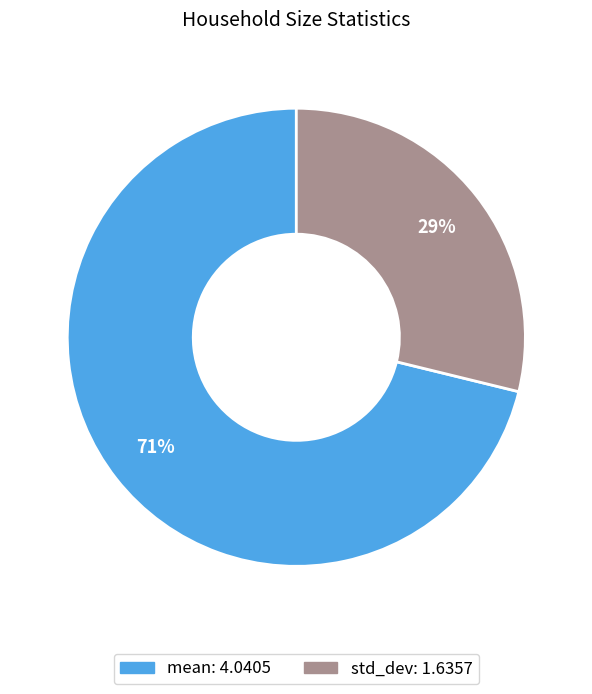

Which category has the biggest portion of the pie?

mean